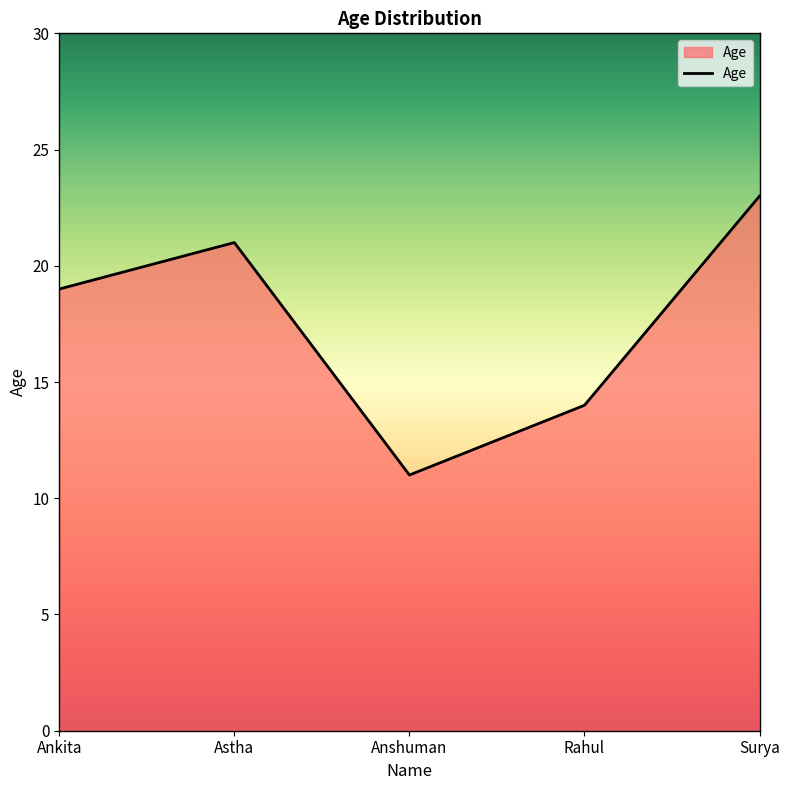

Rank the categories by value from lowest to highest.

Anshuman, Rahul, Ankita, Astha, Surya